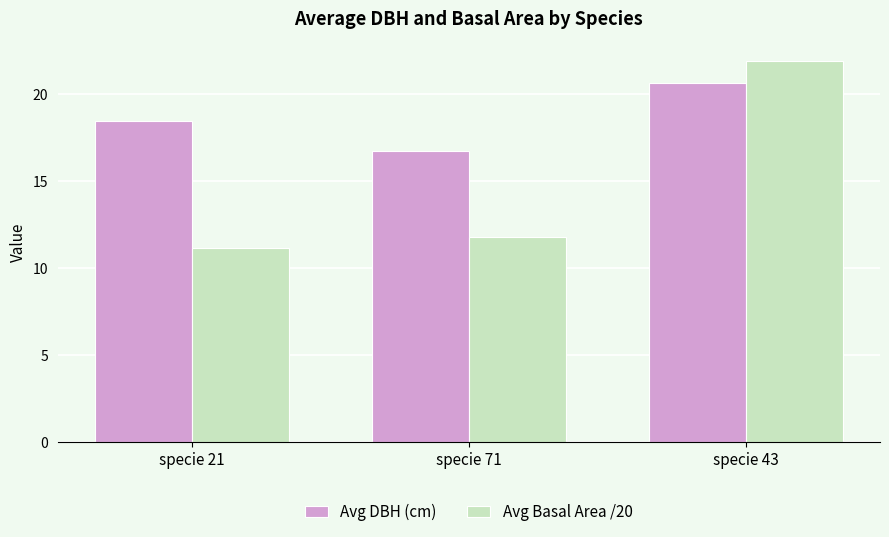

What value does the Avg DBH (cm) series have at specie 71?

16.7